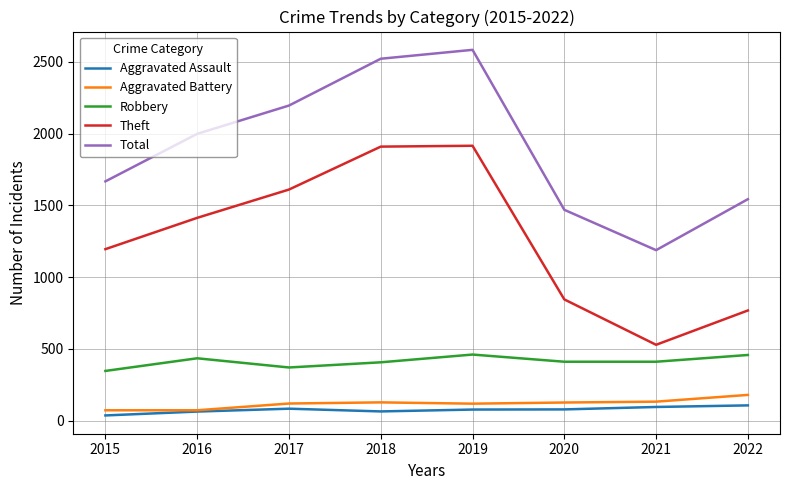

What is the maximum value shown in the chart?

2583